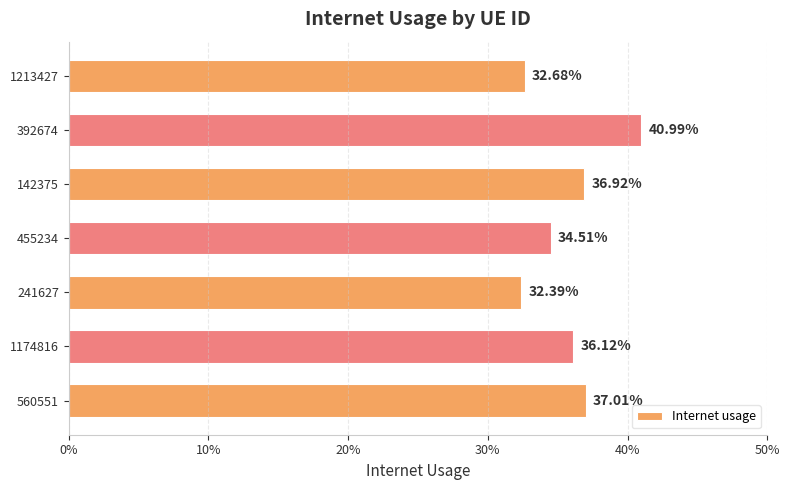

How many bars are there in total?

7